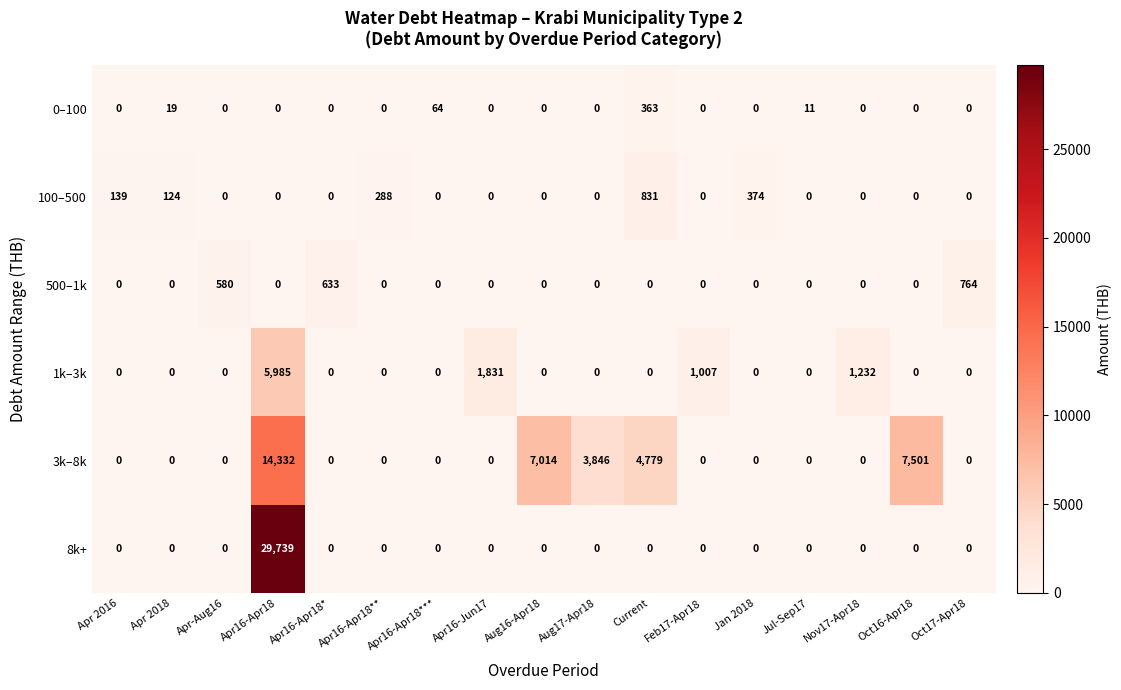

How many distinct data groups are displayed?

6